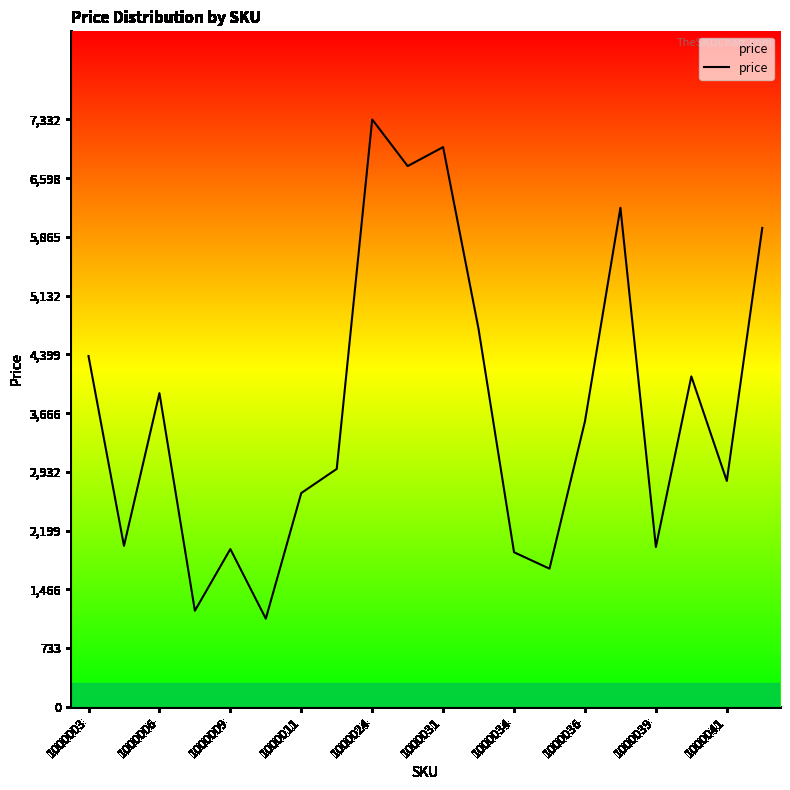

What is the greatest value displayed?

7332